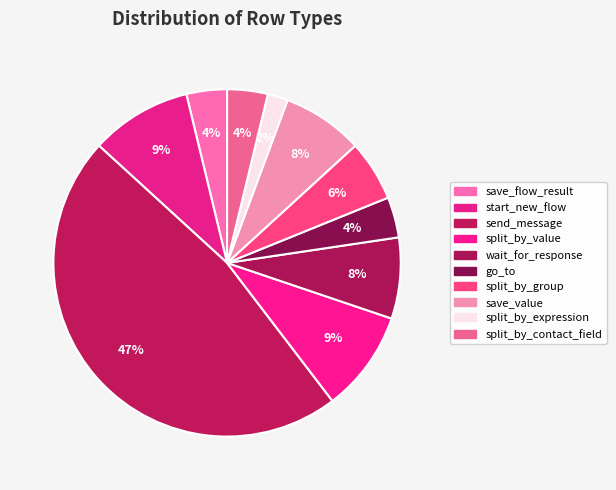

How many slices are in this pie chart?

10